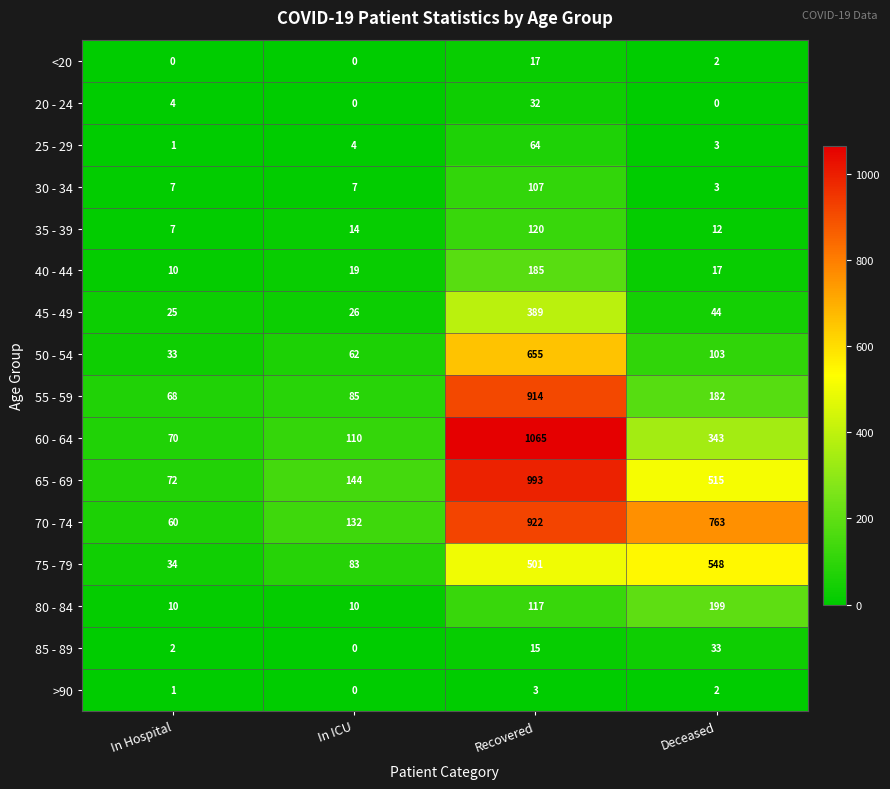

At which label does 60 - 64 first exceed 343?

Recovered